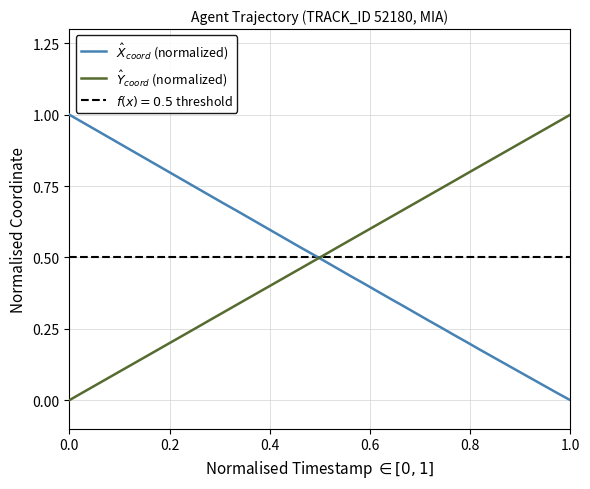

True or false: $\hat{X}_{coord}$ (normalized) has more than 2 interior local peaks.

False